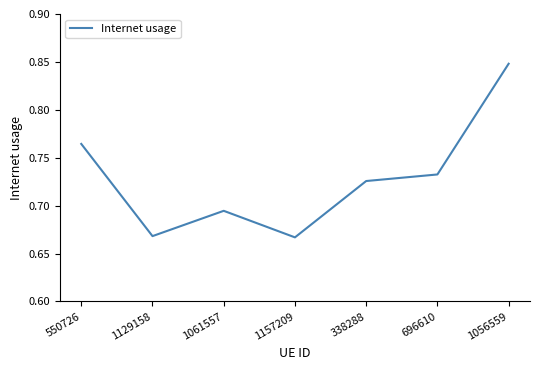

How many lines are shown in the chart?

1